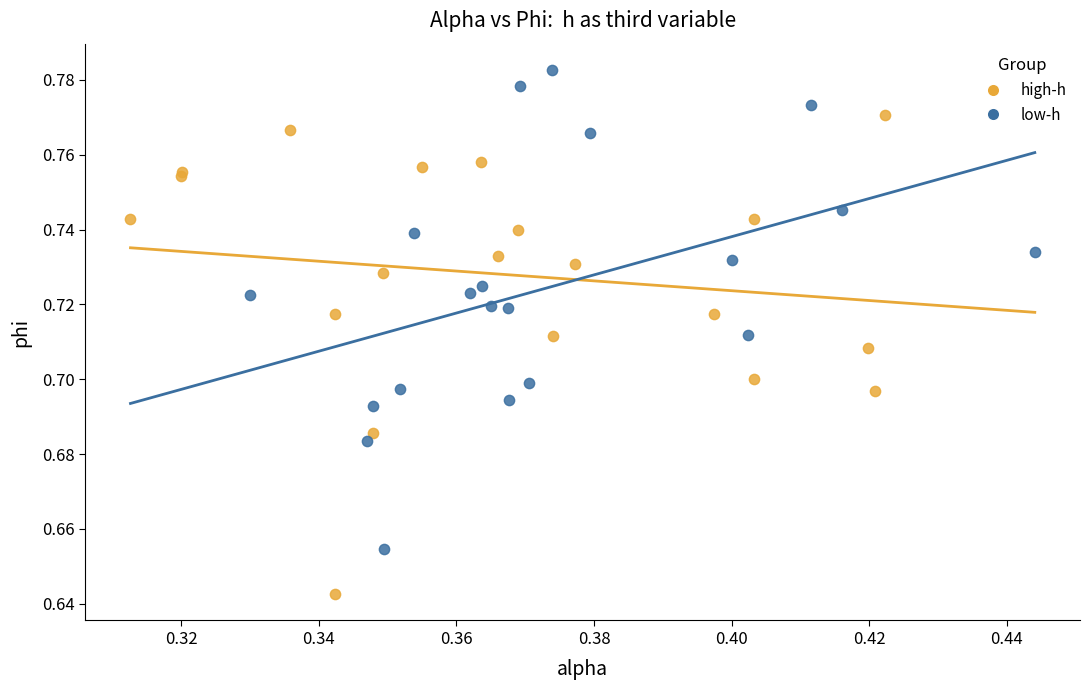

Which series contains the lowest Y value?

high-h